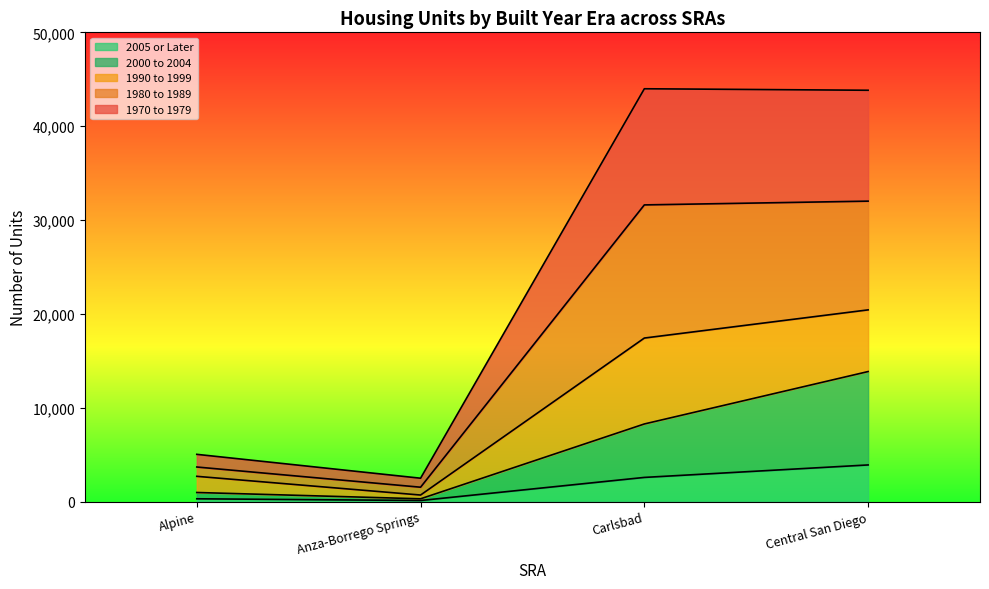

At which label does 2005 or Later reach its peak?

Central San Diego